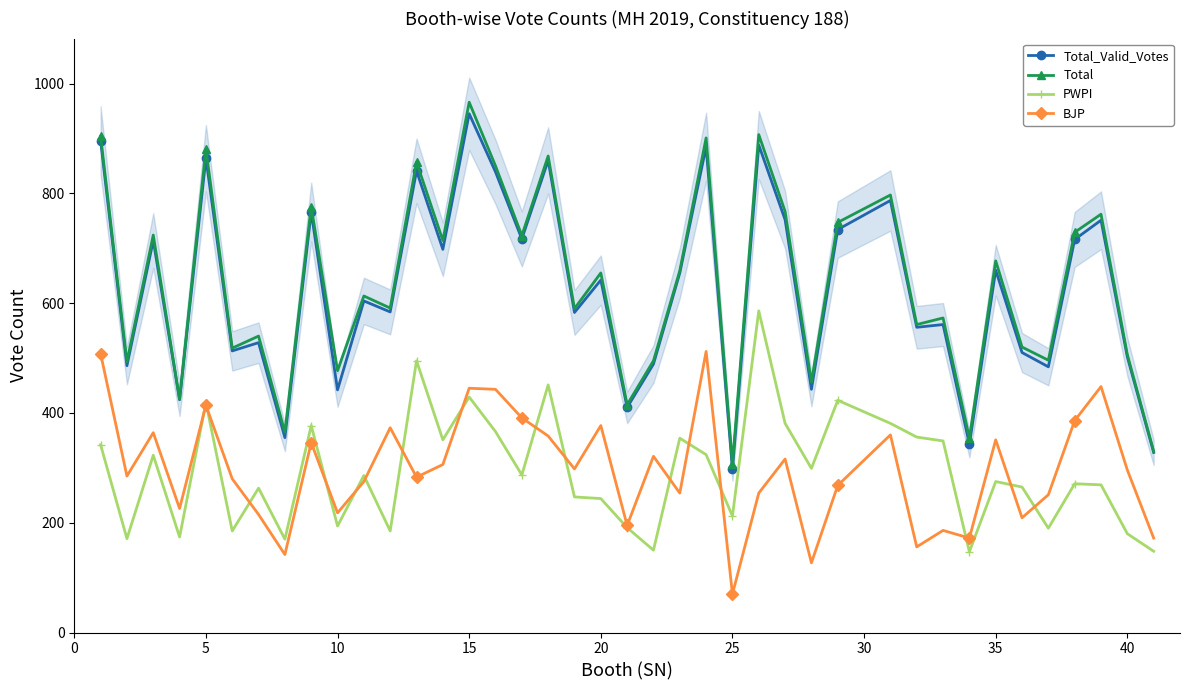

Is it true that Total equals 130 at 40?

False